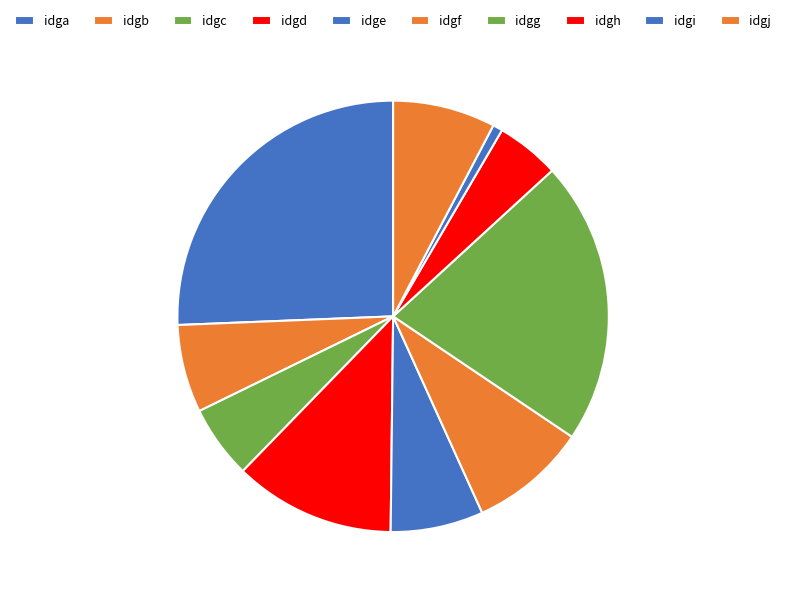

To the nearest percent, what is the combined percentage of idgh and idgi?

5%